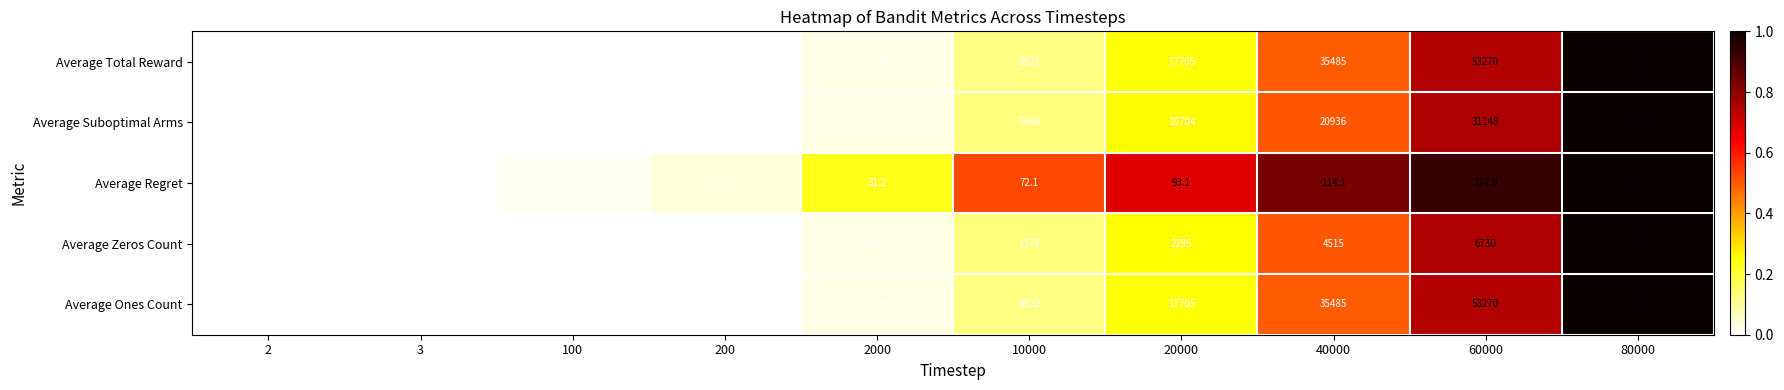

How many data points in Average Regret are less than 72?

5